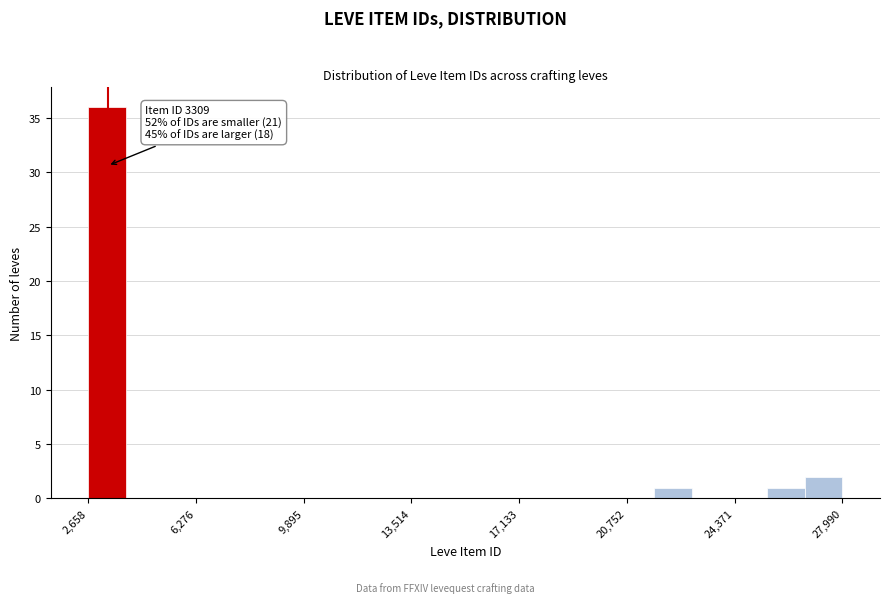

Around what value on the x-axis is the tallest bar? Give the approximate position of its centre, as read against the axis.

3500